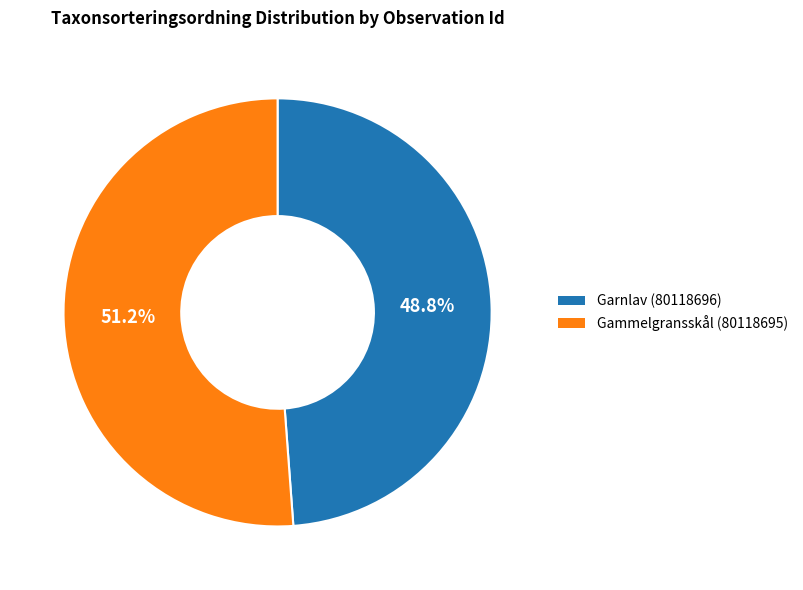

Is it true that Garnlav (80118696) is 49% of the pie?

True